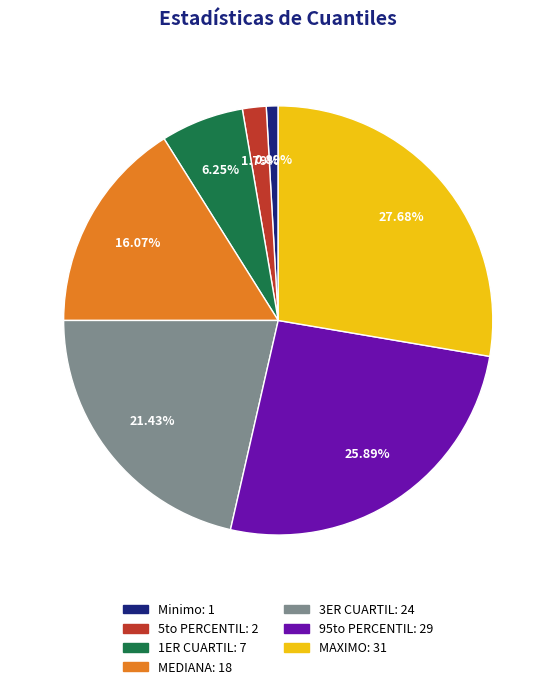

Which category has the smallest portion of the pie?

Minimo